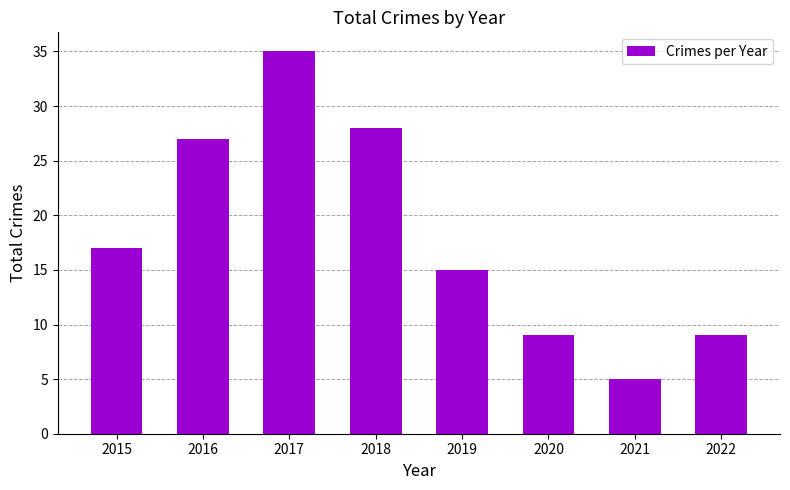

Approximately how many times larger is the value at 2022 compared to 2021?

1.8